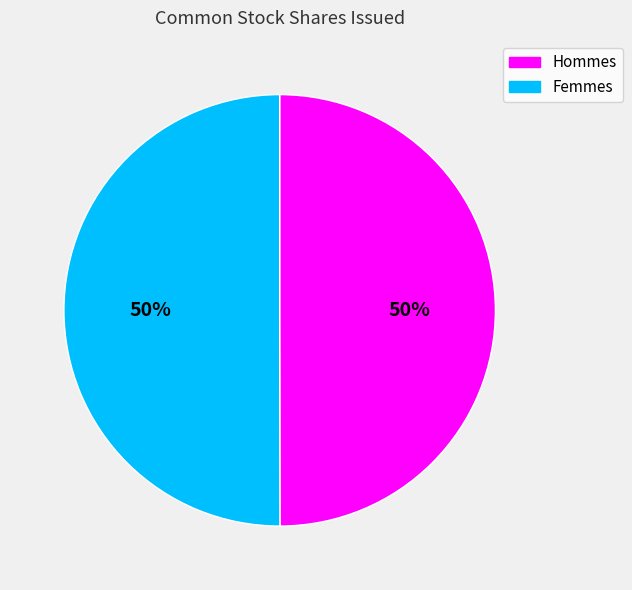

Combined, do Hommes and Femmes account for over 50%?

Yes